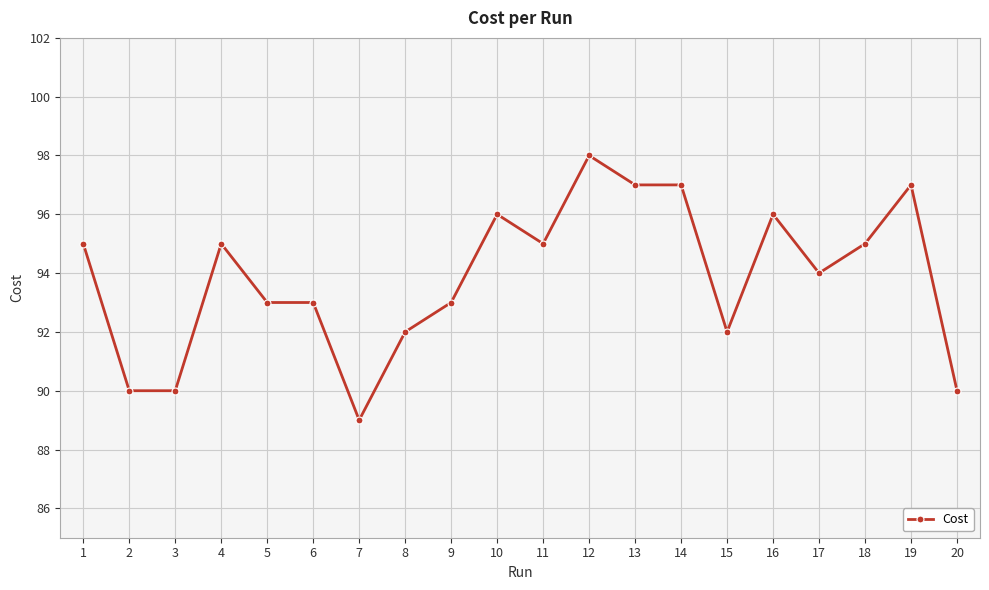

How many series are shown in this chart?

1